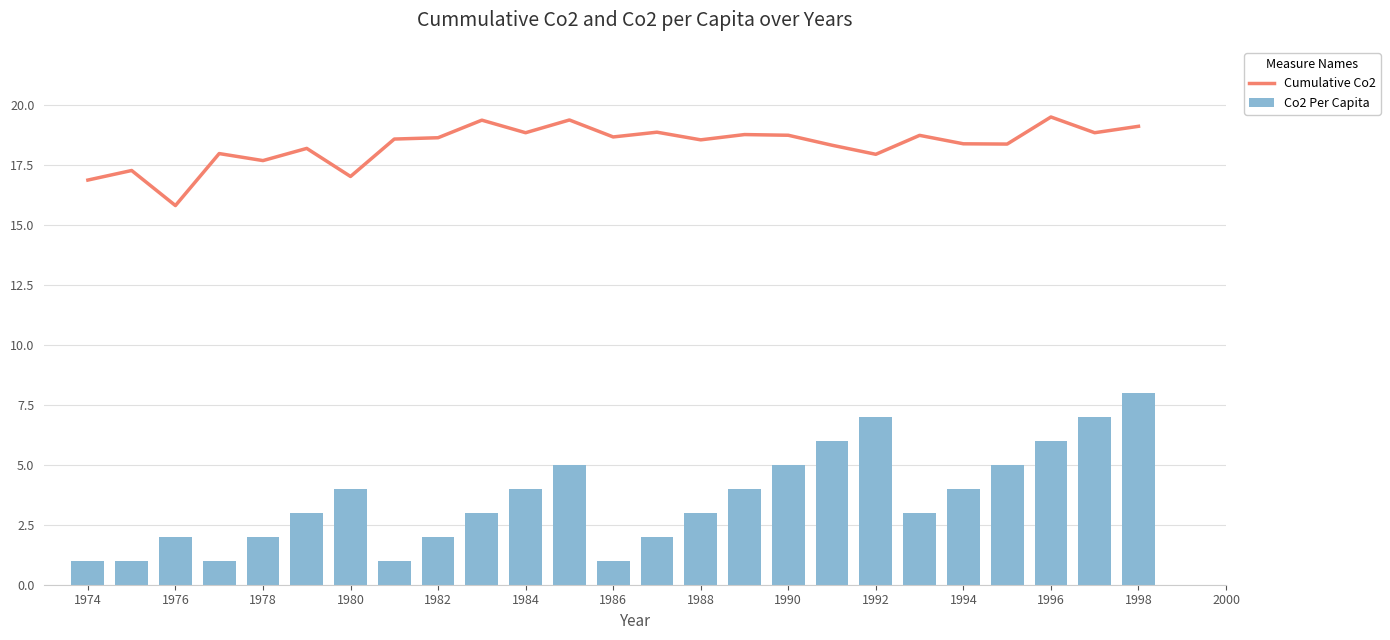

What is the difference between the maximum and minimum values in the Cumulative Co2 series?

3.7